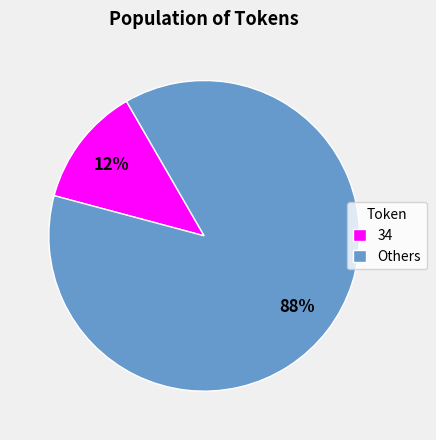

Is there a majority slice in this chart?

Yes